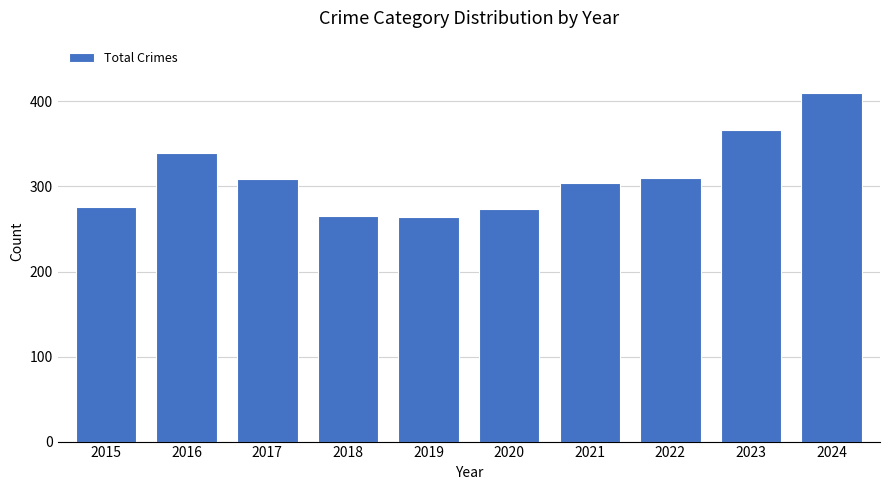

Are the bars grouped side by side (vs. stacked)?

No